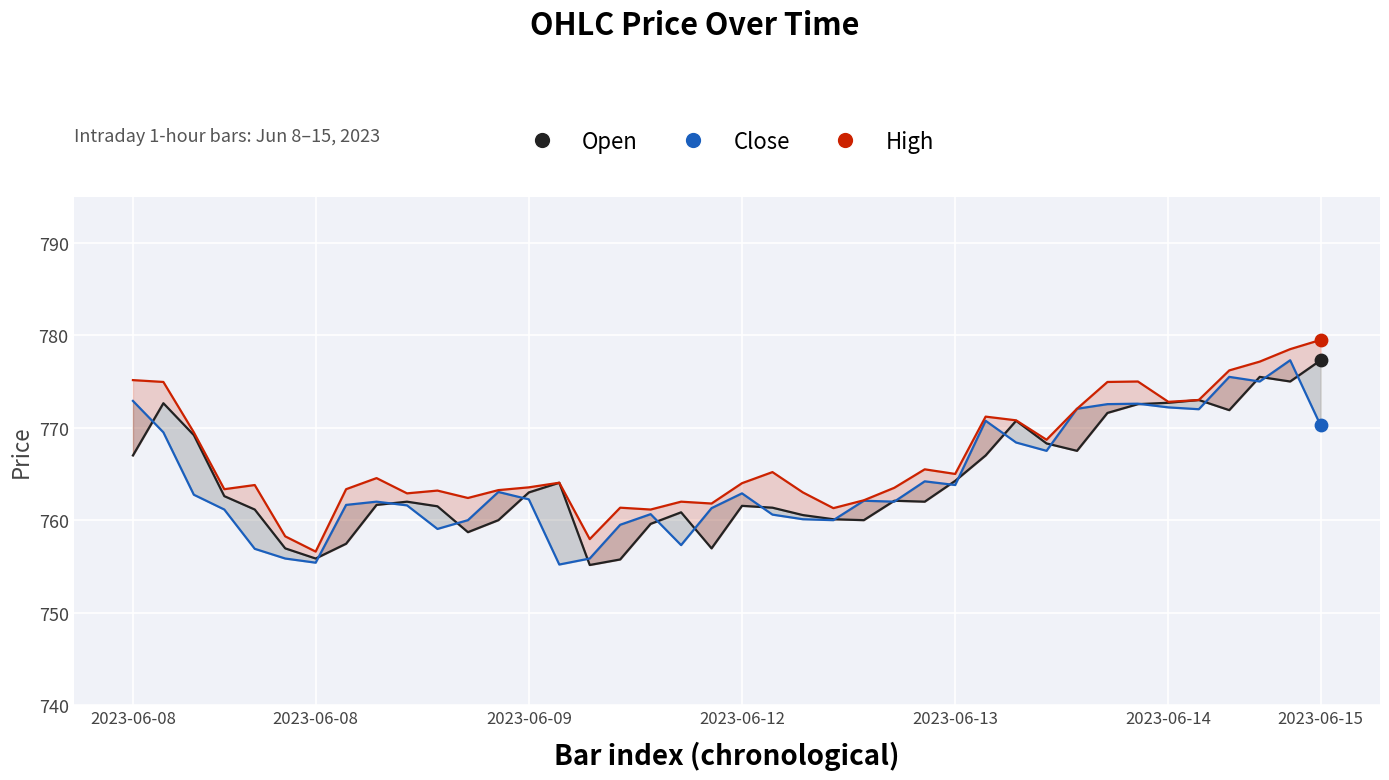

What are all the series names shown in the legend?

Open, Close, High